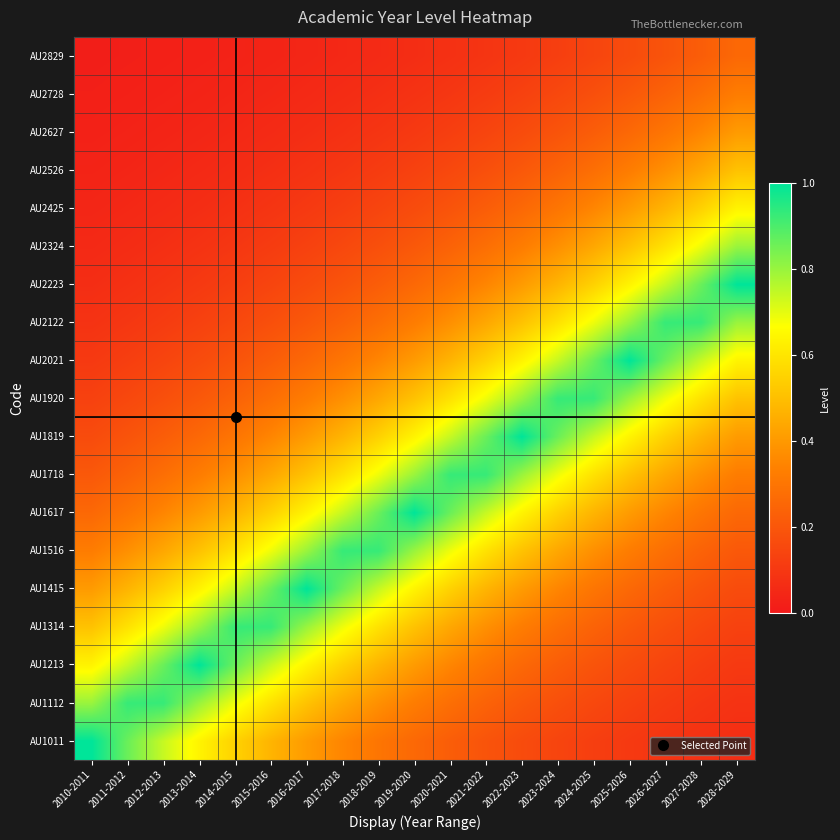

What is the greatest value displayed?

1.0